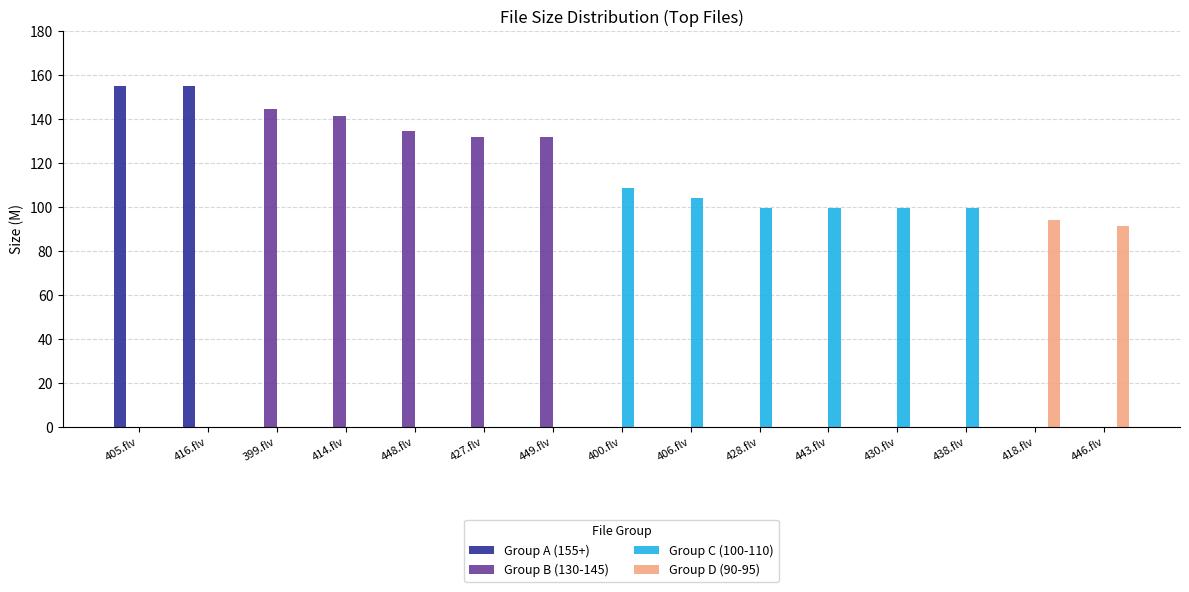

Which series has the largest total across all categories?

Group B (130-145)